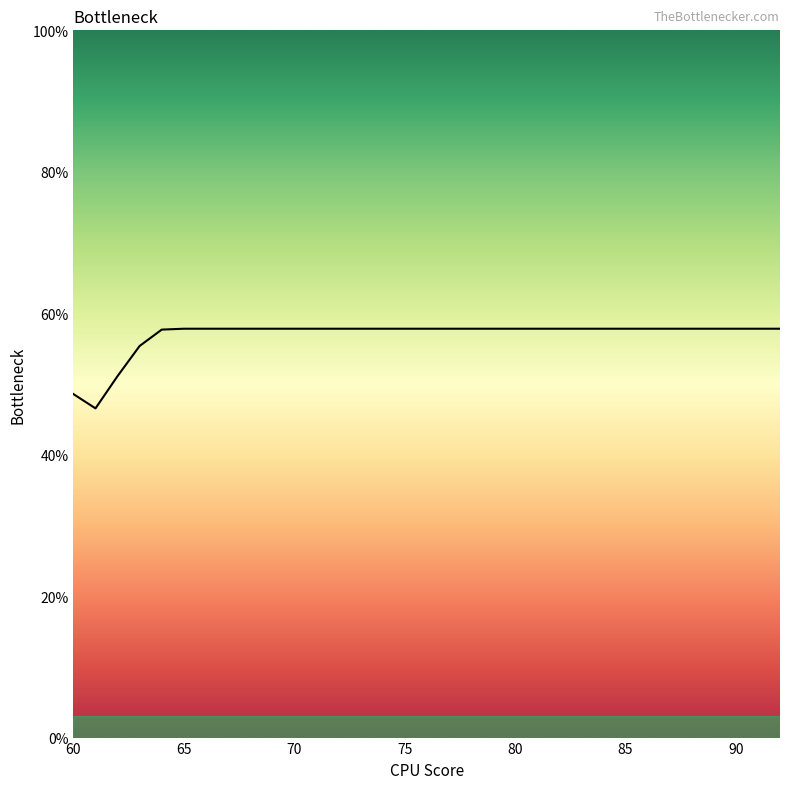

What is the smallest value displayed?

46.5